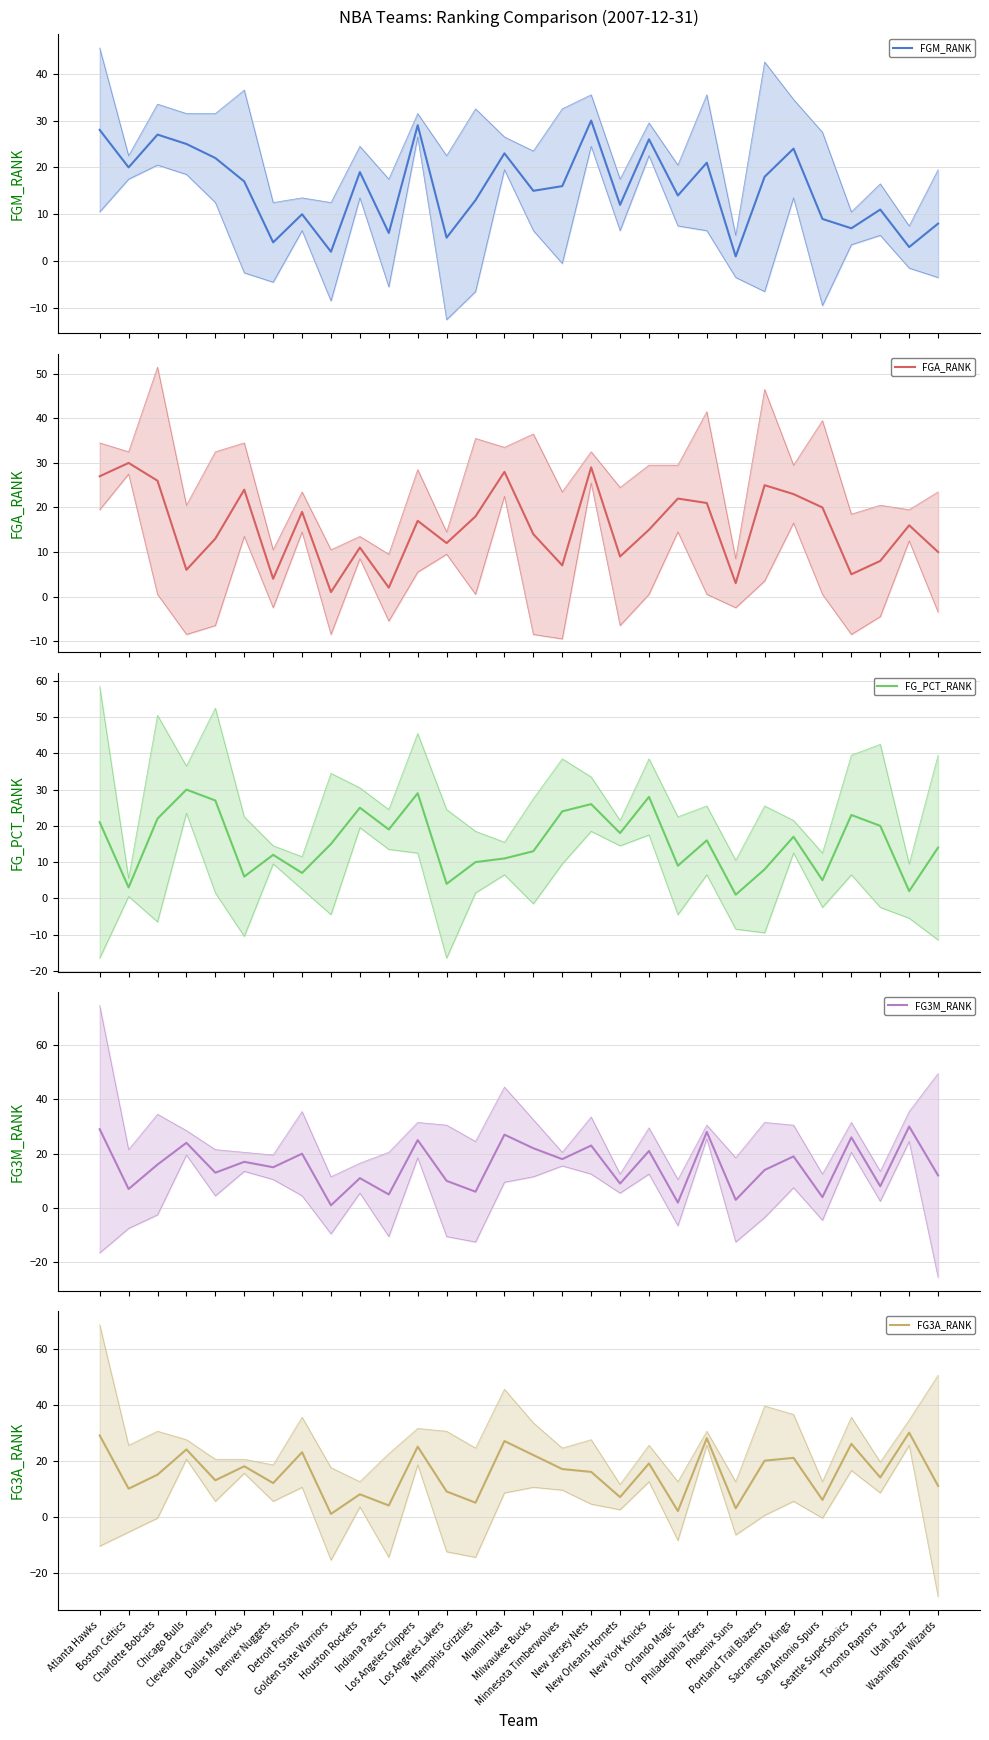

Where does the FGM_RANK series first go above 16?

Atlanta Hawks